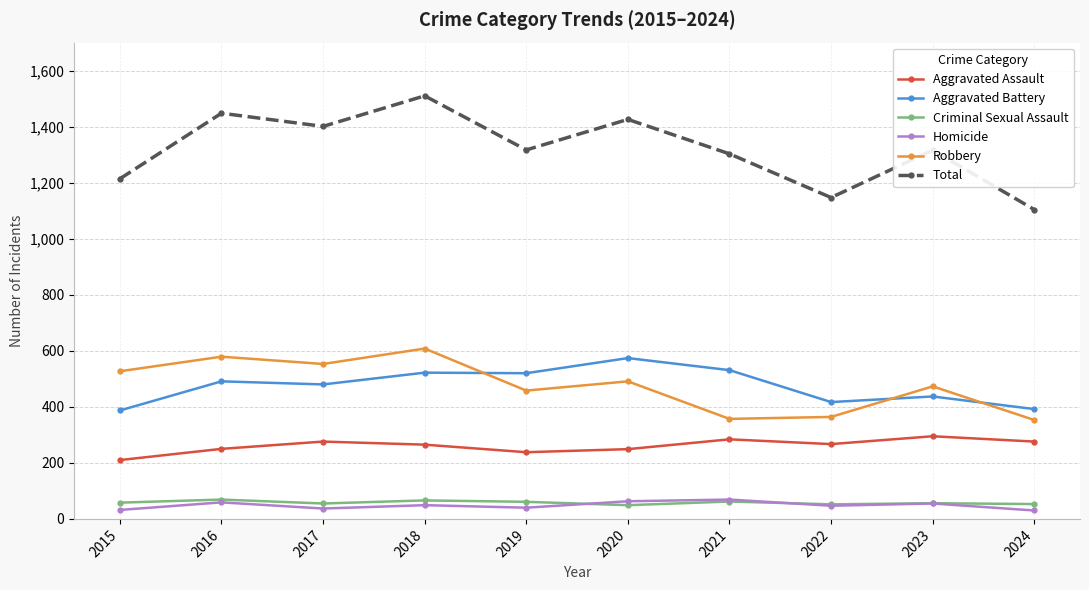

What is the value of the Aggravated Battery point at the 1st from the left?

387